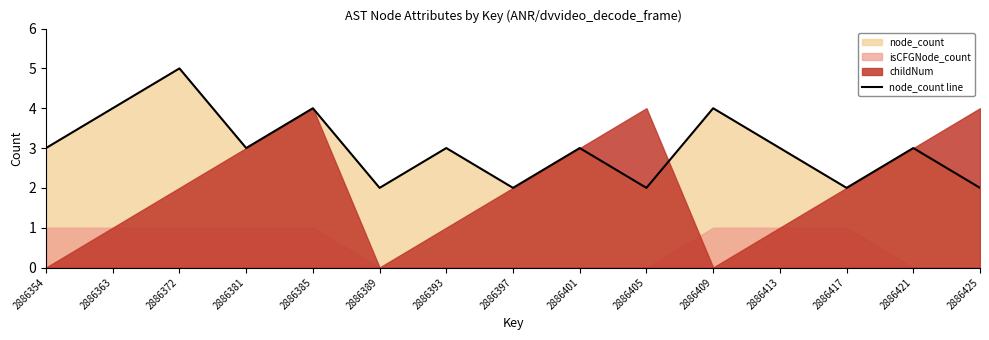

What is the value of the 9th point from the left?

3